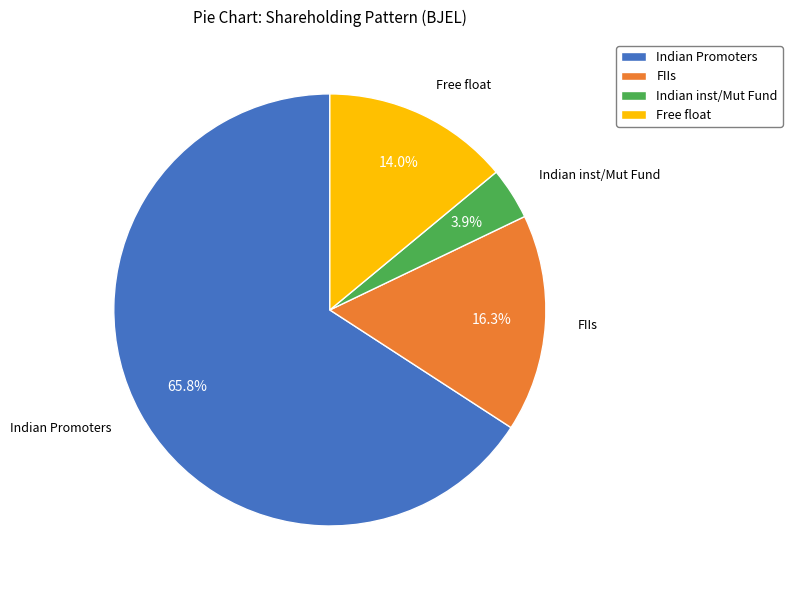

Which has a higher value, Indian inst/Mut Fund or Free float?

Free float